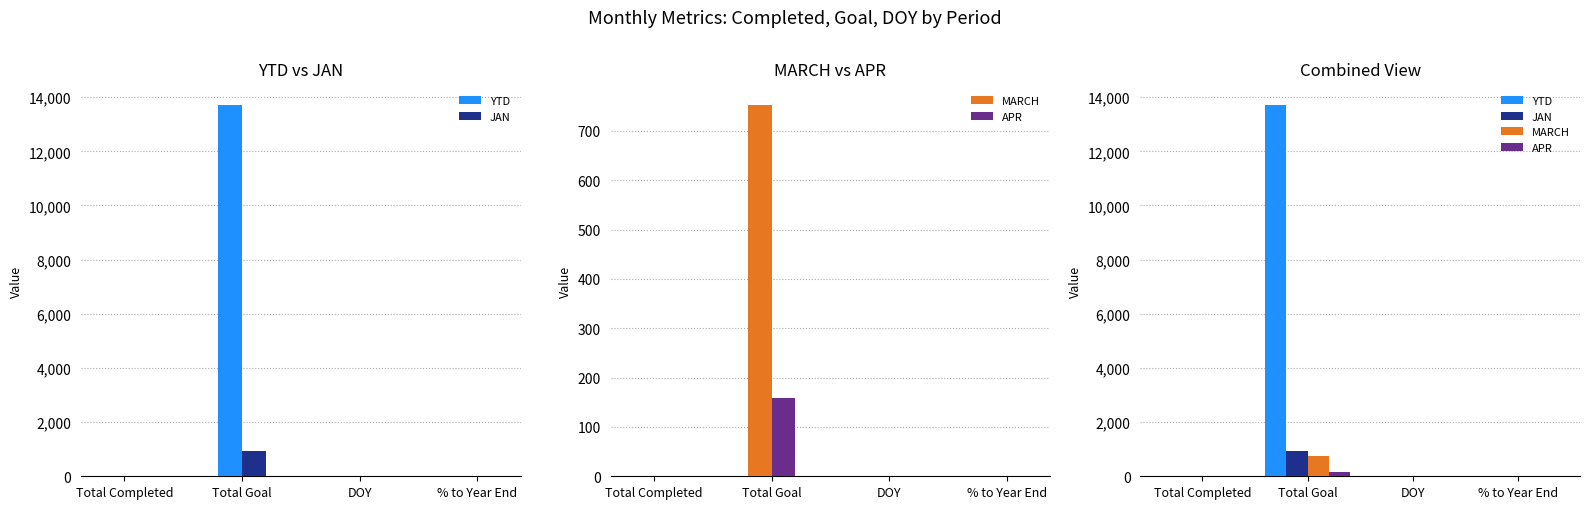

Reading left to right, what are all the values shown in this chart?

YTD: 23	13721	15	0
JAN: 23	921	15	0
MARCH: 0	753	0	0
APR: 0	159	0	0